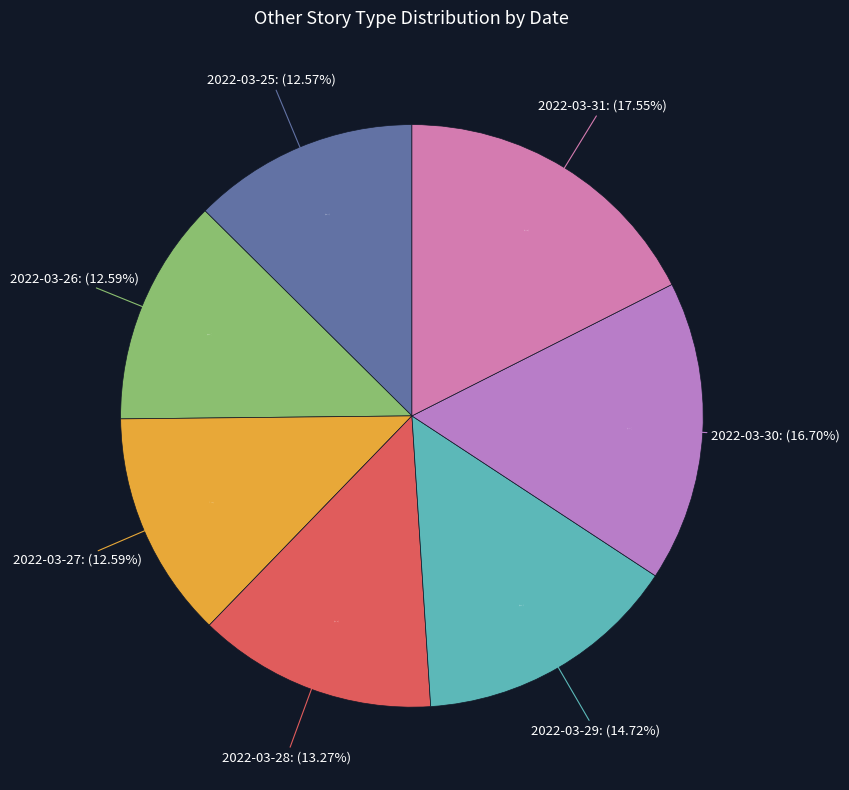

Does 2022-03-26 account for over 50% of the chart?

No